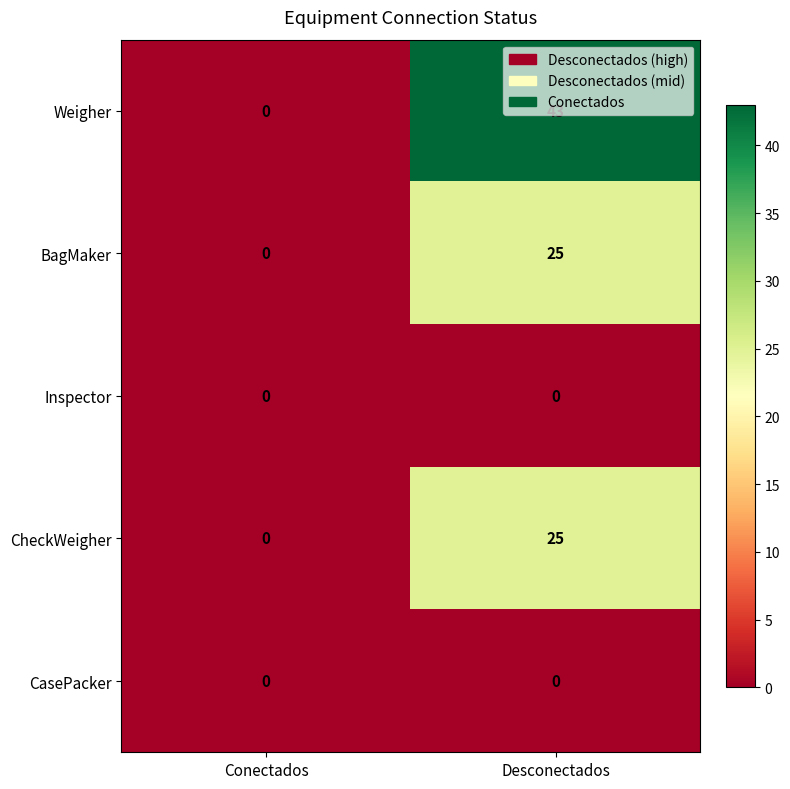

List the labels in order of Weigher value, smallest first.

Conectados, Desconectados